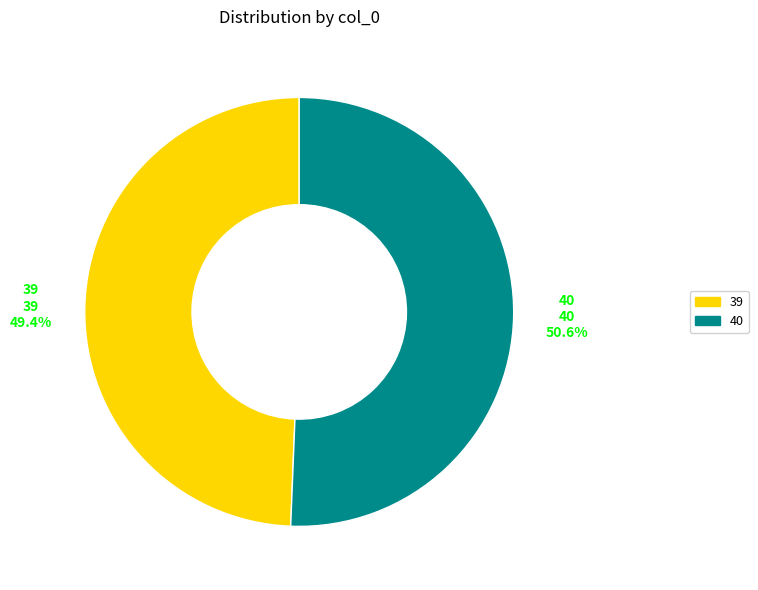

Is it true that 40 is 40% of the pie?

False